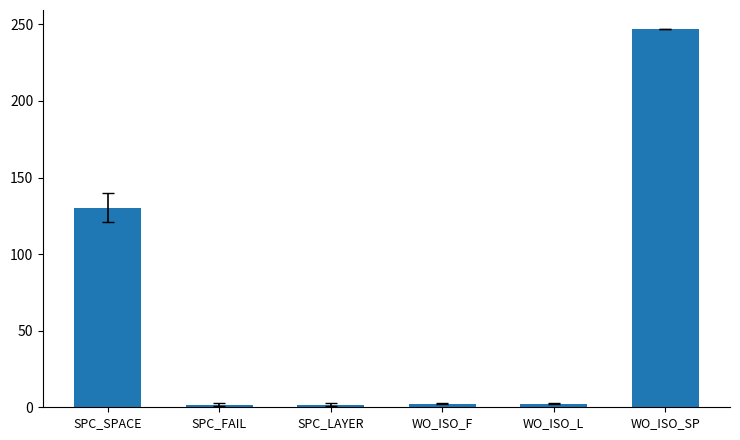

What is the average value?

64.2